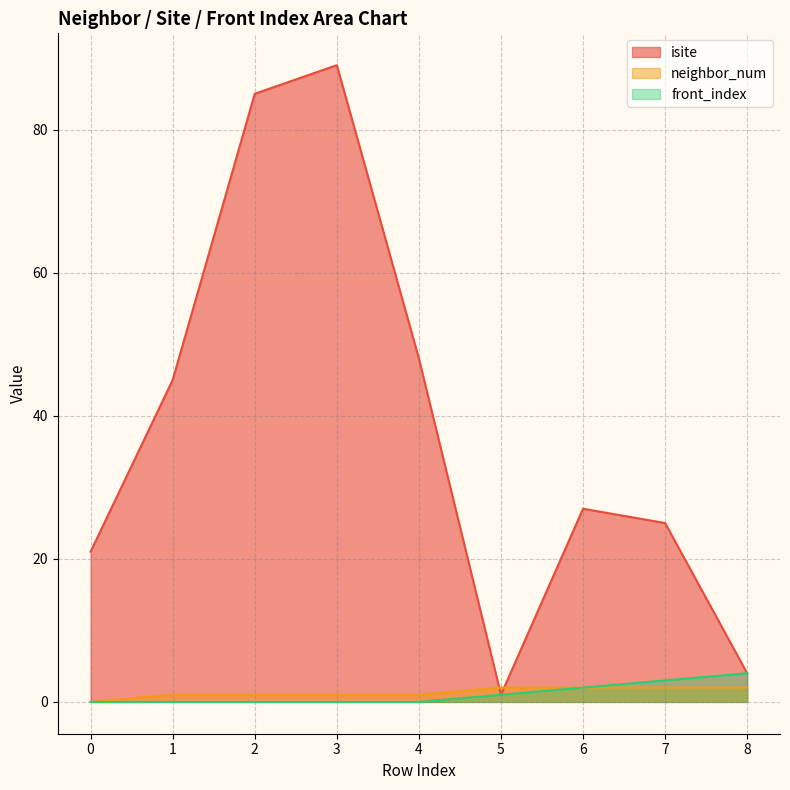

True or false: isite and neighbor_num cross at least once.

True